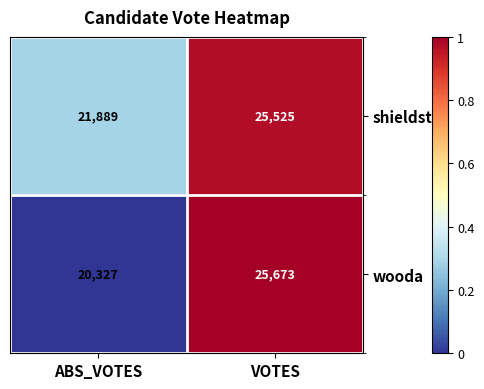

Reading left to right, list all the values displayed in this chart.

shieldst: ABS_VOTES=21889	VOTES=25525
wooda: ABS_VOTES=20327	VOTES=25673